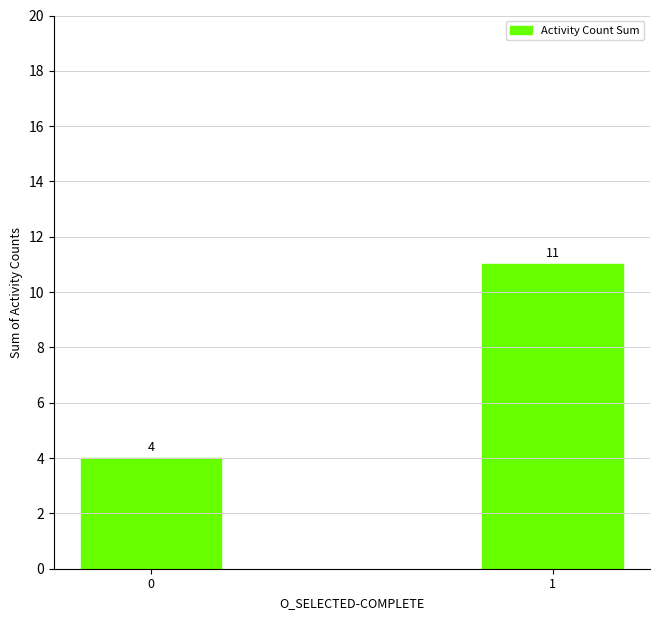

What is the average value?

8